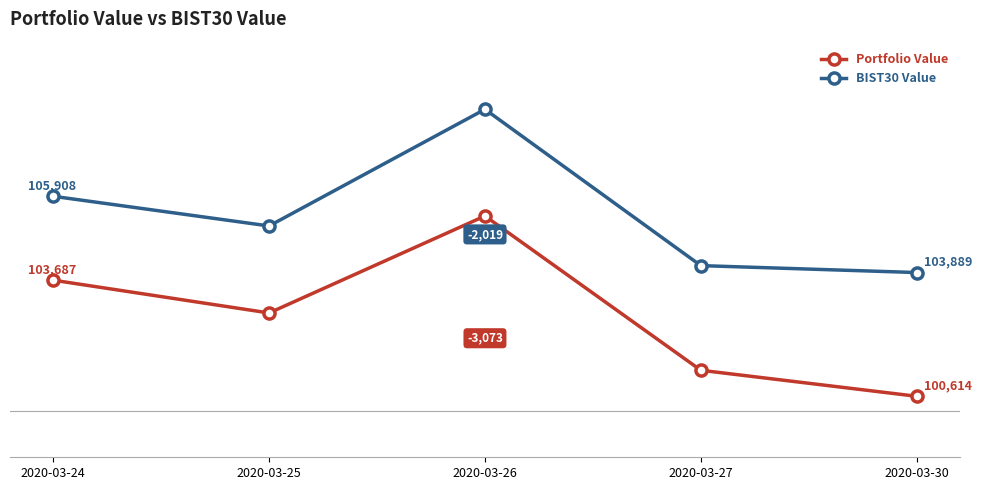

True or false: BIST30 Value has more than 0 points higher than both neighbors.

True